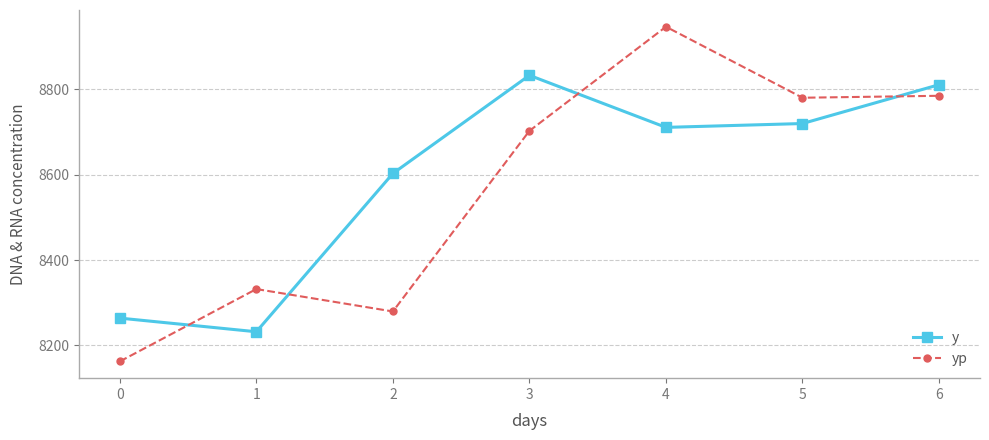

The y series shows 1724.5 at 0. True or false?

False